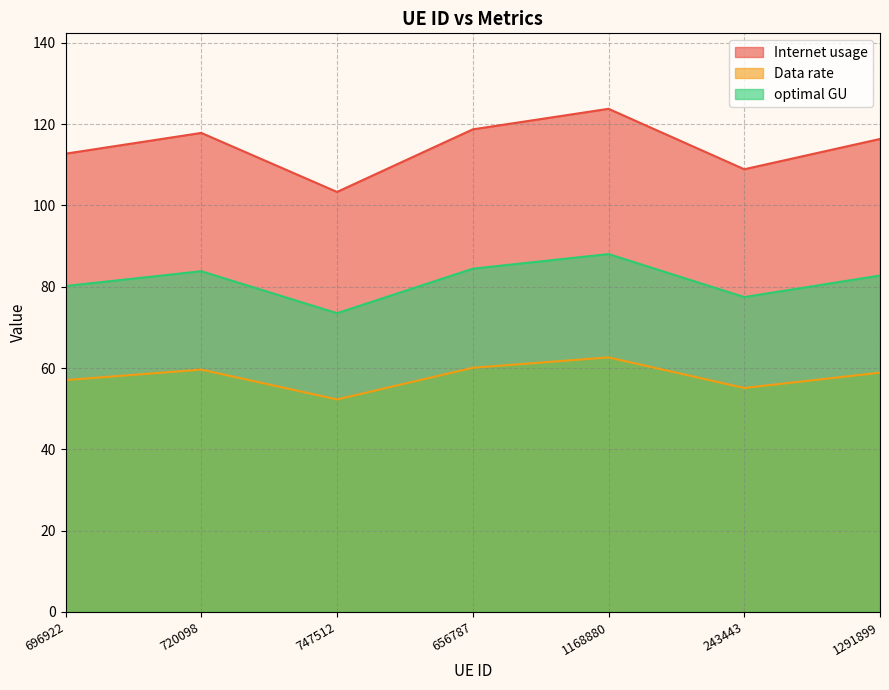

Rank the series at 747512 from highest to lowest value.

Internet usage, optimal GU, Data rate